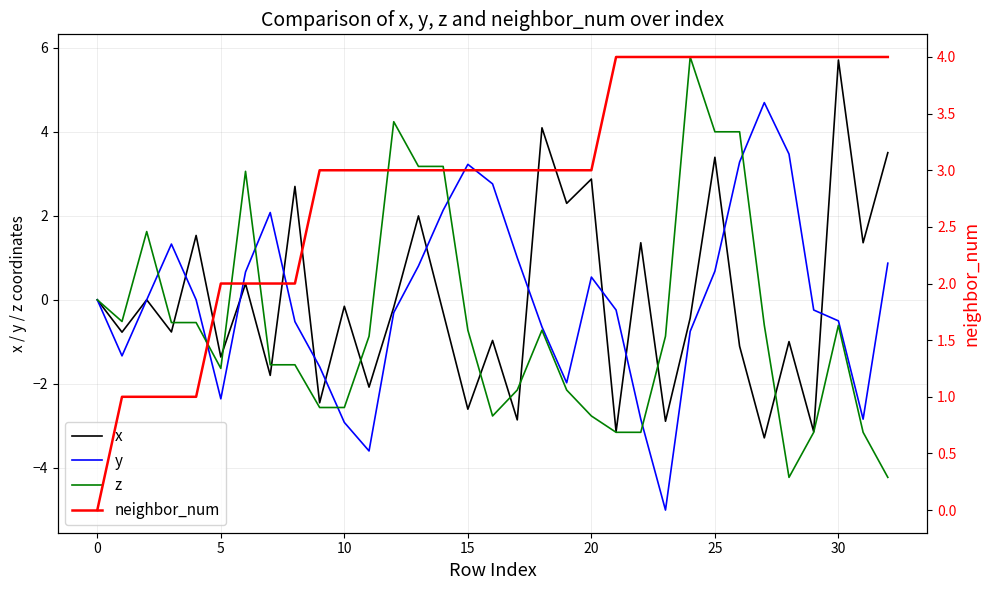

What are all the series names shown in the legend?

x, y, z, neighbor_num